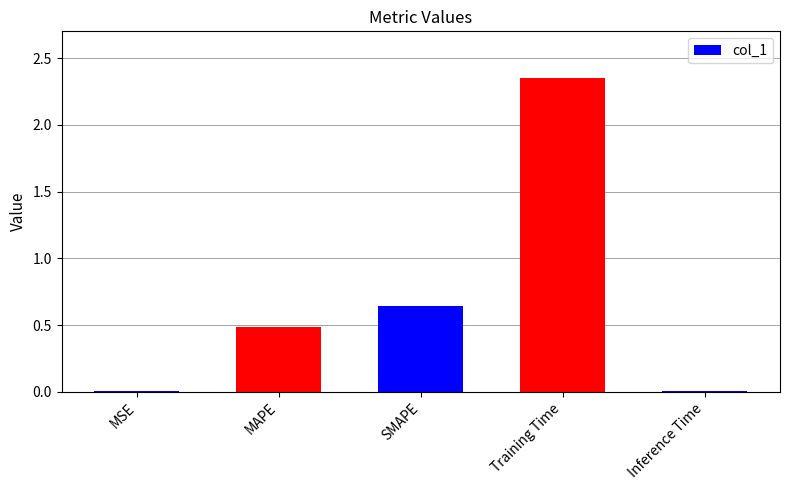

The chart shows a value of 0.5 at MAPE. True or false?

True